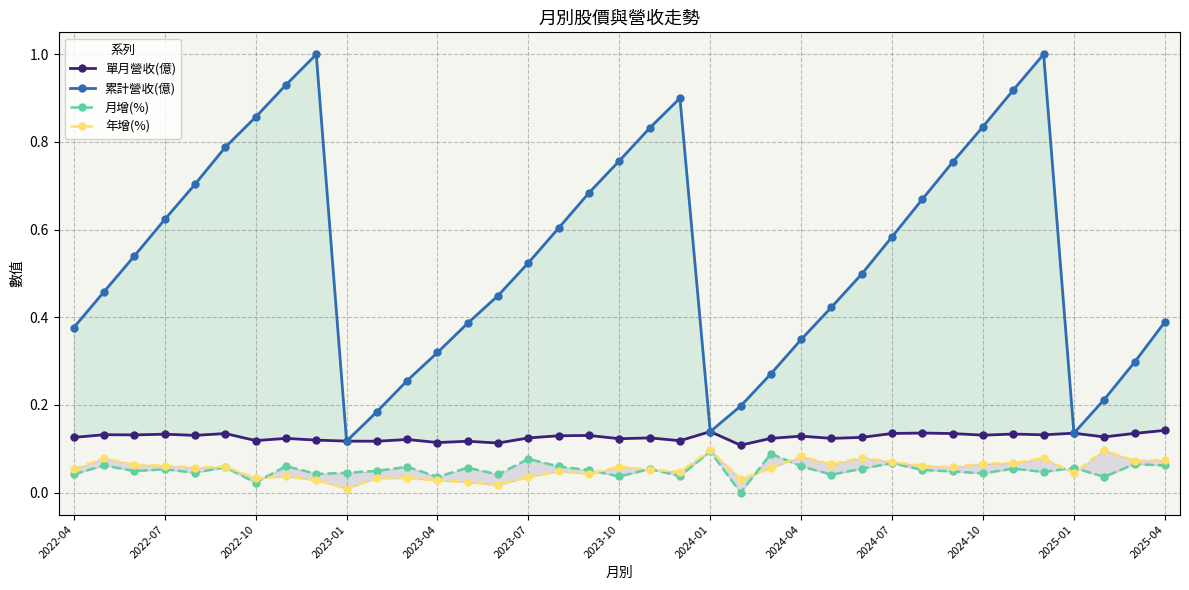

Reading left to right, list all the values displayed in this chart.

單月營收(億): 0.1	0.1	0.1	0.1	0.1	0.1	0.1	0.1	0.1	0.1	0.1	0.1	0.1	0.1	0.1	0.1	0.1	0.1	0.1	0.1	0.1	0.1	0.1	0.1	0.1	0.1	0.1	0.1	0.1	0.1	0.1	0.1	0.1	0.1	0.1	0.1	0.1
累計營收(億): 0.4	0.5	0.5	0.6	0.7	0.8	0.9	0.9	1.0	0.1	0.2	0.3	0.3	0.4	0.4	0.5	0.6	0.7	0.8	0.8	0.9	0.1	0.2	0.3	0.3	0.4	0.5	0.6	0.7	0.8	0.8	0.9	1.0	0.1	0.2	0.3	0.4
月增(%): 0.0	0.1	0.0	0.1	0.0	0.1	0.0	0.1	0.0	0.0	0.0	0.1	0.0	0.1	0.0	0.1	0.1	0.1	0.0	0.1	0.0	0.1	0.0	0.1	0.1	0.0	0.1	0.1	0.1	0.0	0.0	0.1	0.0	0.1	0.0	0.1	0.1
年增(%): 0.1	0.1	0.1	0.1	0.1	0.1	0.0	0.0	0.0	0.0	0.0	0.0	0.0	0.0	0.0	0.0	0.0	0.0	0.1	0.1	0.0	0.1	0.0	0.1	0.1	0.1	0.1	0.1	0.1	0.1	0.1	0.1	0.1	0.0	0.1	0.1	0.1